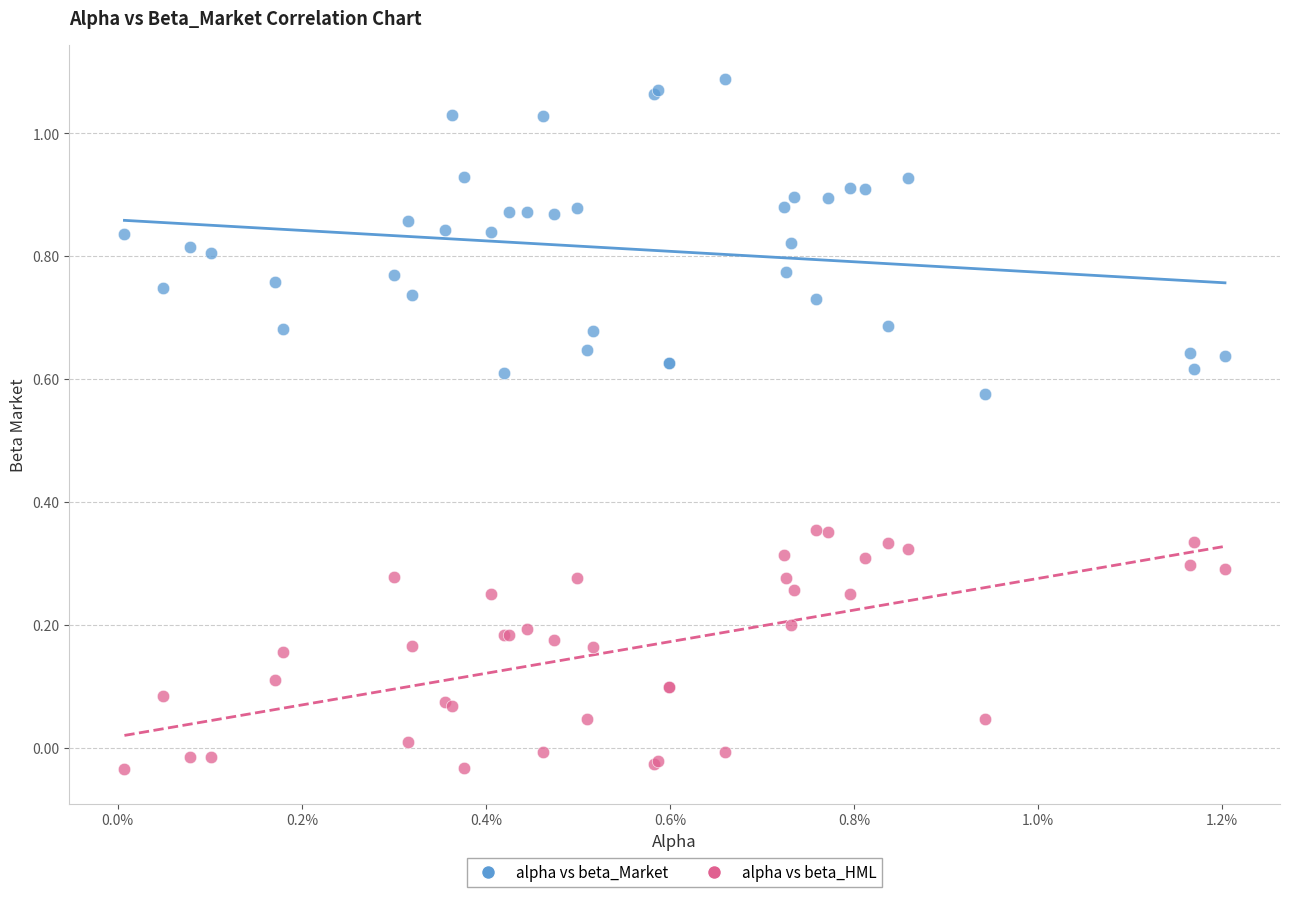

Which series reaches the minimum Y coordinate?

alpha vs beta_HML